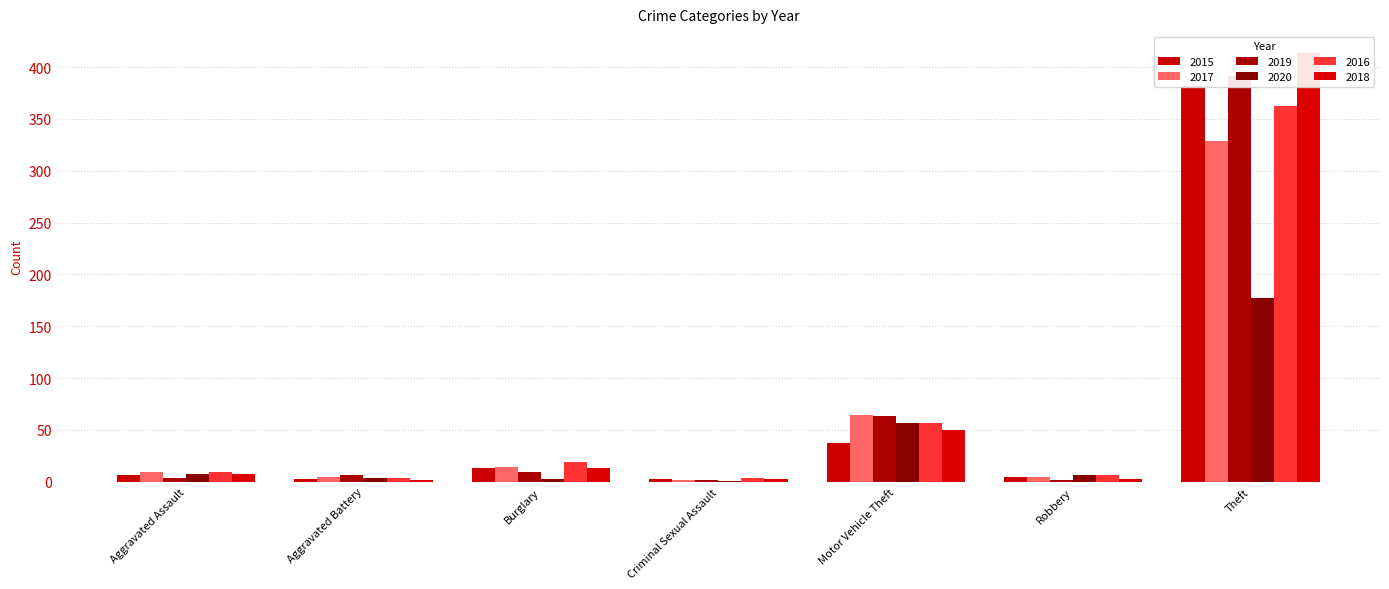

Reading left to right, what are all the values shown in this chart?

2015: Aggravated Assault=6	Aggravated Battery=3	Burglary=13	Criminal Sexual Assault=3	Motor Vehicle Theft=37	Robbery=5	Theft=382
2017: Aggravated Assault=9	Aggravated Battery=5	Burglary=14	Criminal Sexual Assault=2	Motor Vehicle Theft=64	Robbery=5	Theft=329
2019: Aggravated Assault=4	Aggravated Battery=6	Burglary=9	Criminal Sexual Assault=2	Motor Vehicle Theft=63	Robbery=2	Theft=391
2020: Aggravated Assault=7	Aggravated Battery=4	Burglary=3	Criminal Sexual Assault=1	Motor Vehicle Theft=57	Robbery=6	Theft=177
2016: Aggravated Assault=9	Aggravated Battery=4	Burglary=19	Criminal Sexual Assault=4	Motor Vehicle Theft=57	Robbery=6	Theft=362
2018: Aggravated Assault=7	Aggravated Battery=2	Burglary=13	Criminal Sexual Assault=3	Motor Vehicle Theft=50	Robbery=3	Theft=414